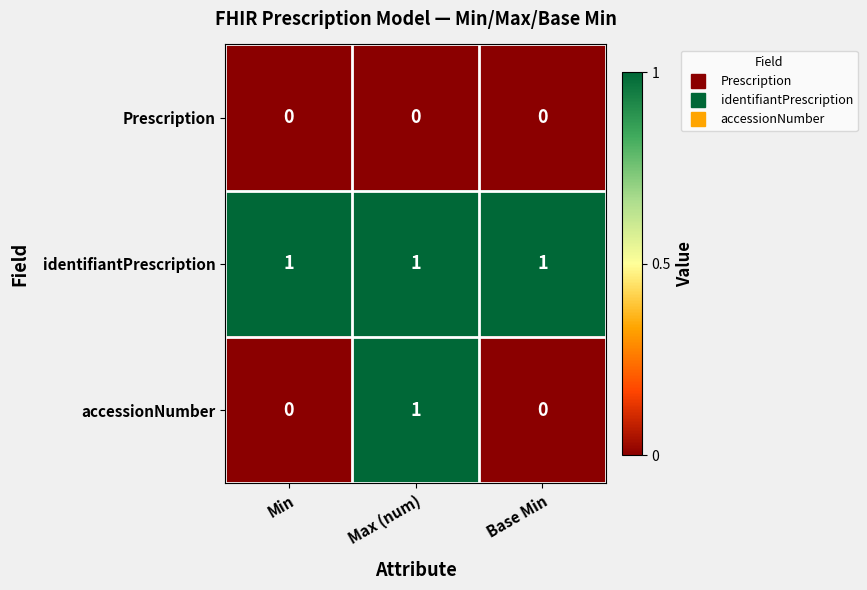

Reading left to right, transcribe all the data shown in this chart.

Prescription: 0	0	0
identifiantPrescription: 1	1	1
accessionNumber: 0	1	0